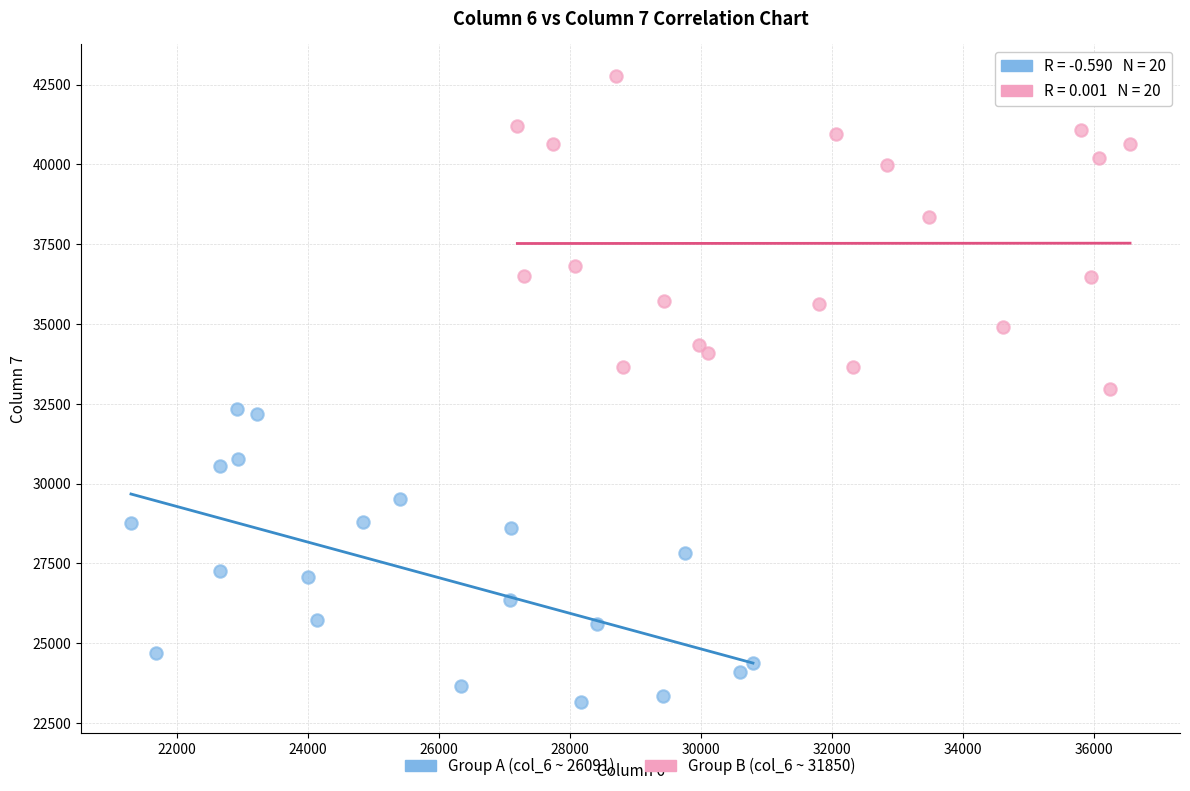

Which series contains the lowest Y value?

Group A (col_6 ~ 26091)